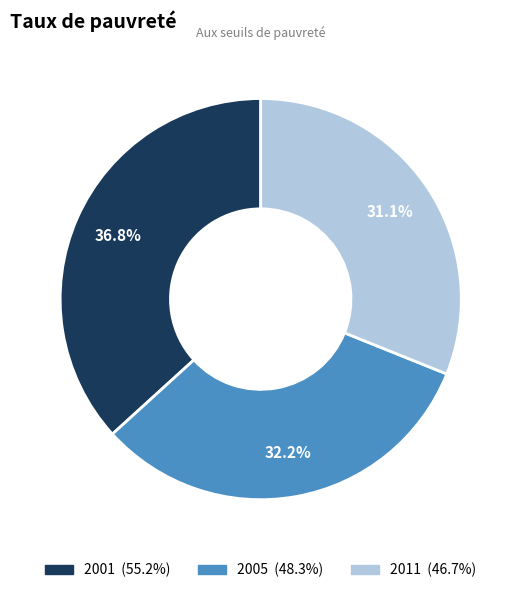

To the nearest percent, what is the difference between the largest and smallest slice percentages?

6%